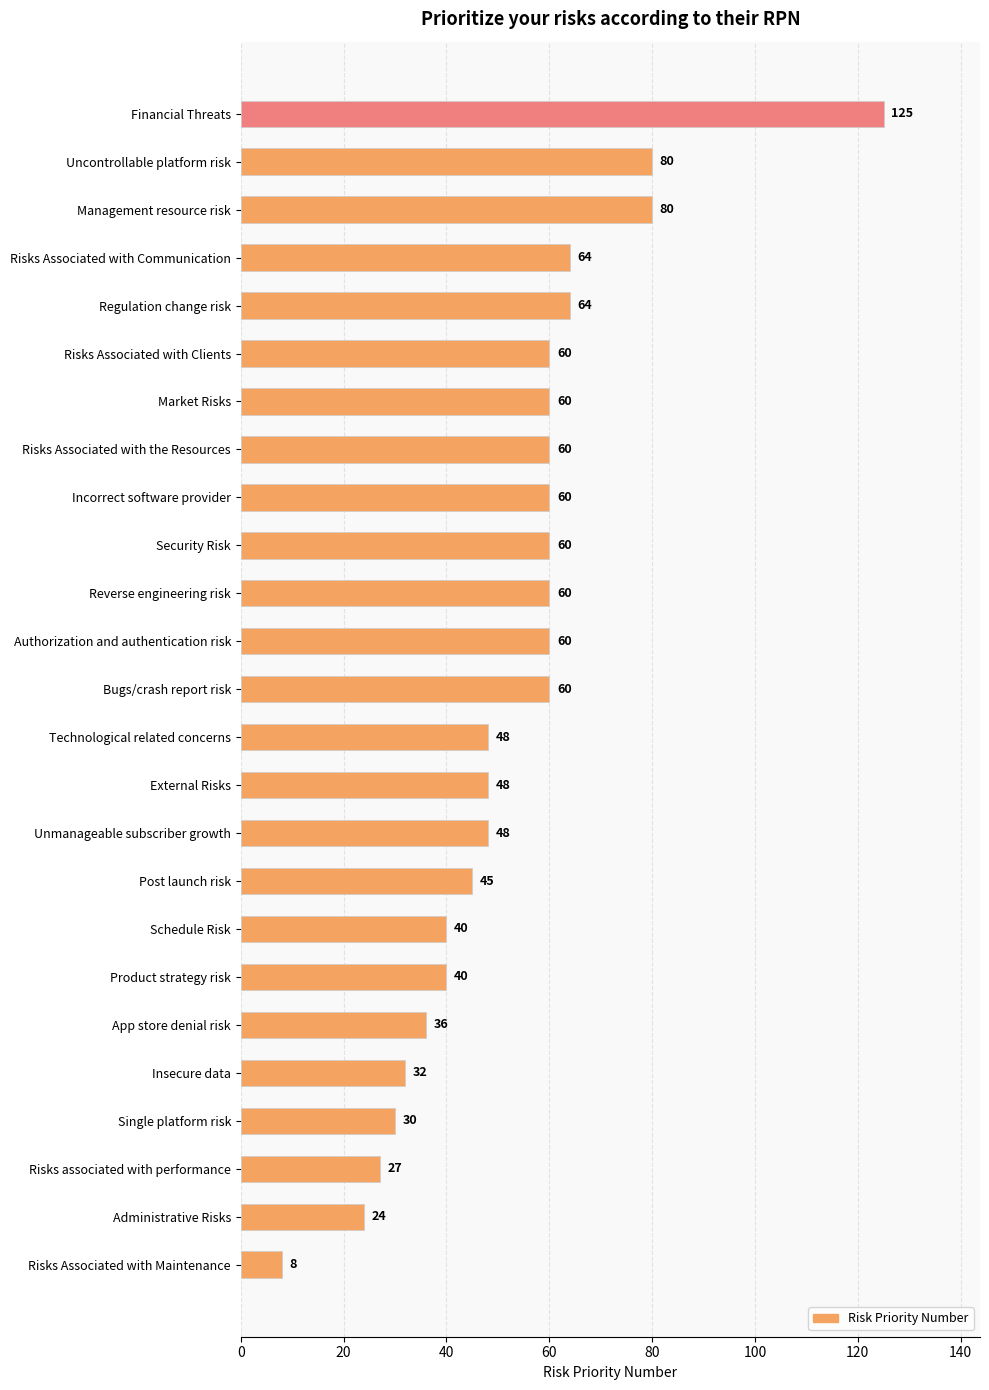

How many series are shown in this chart?

1